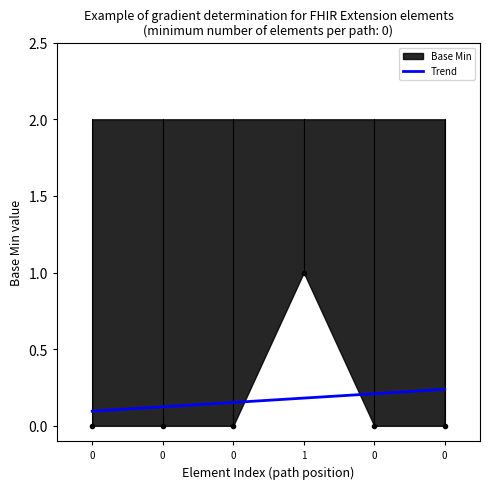

Count the Base Min values in the range 0 to 1.

6